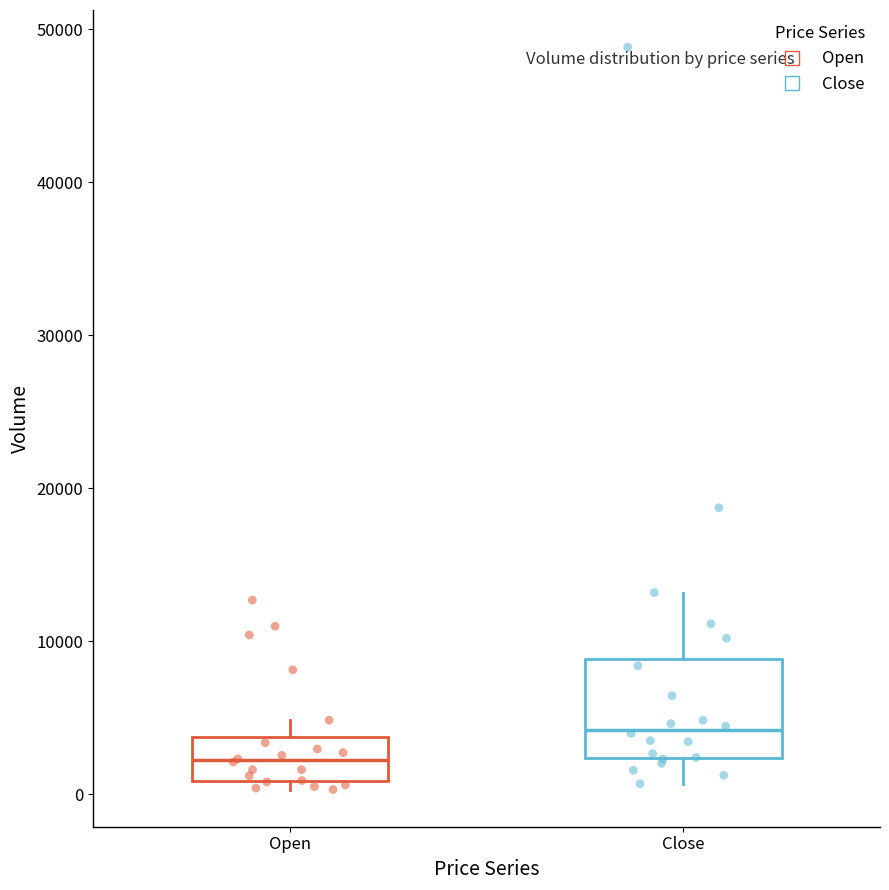

Where does the upper whisker of the box for Open end on the y-axis? The values are not printed on the chart, so give them approximately, as read against the axis.

5000